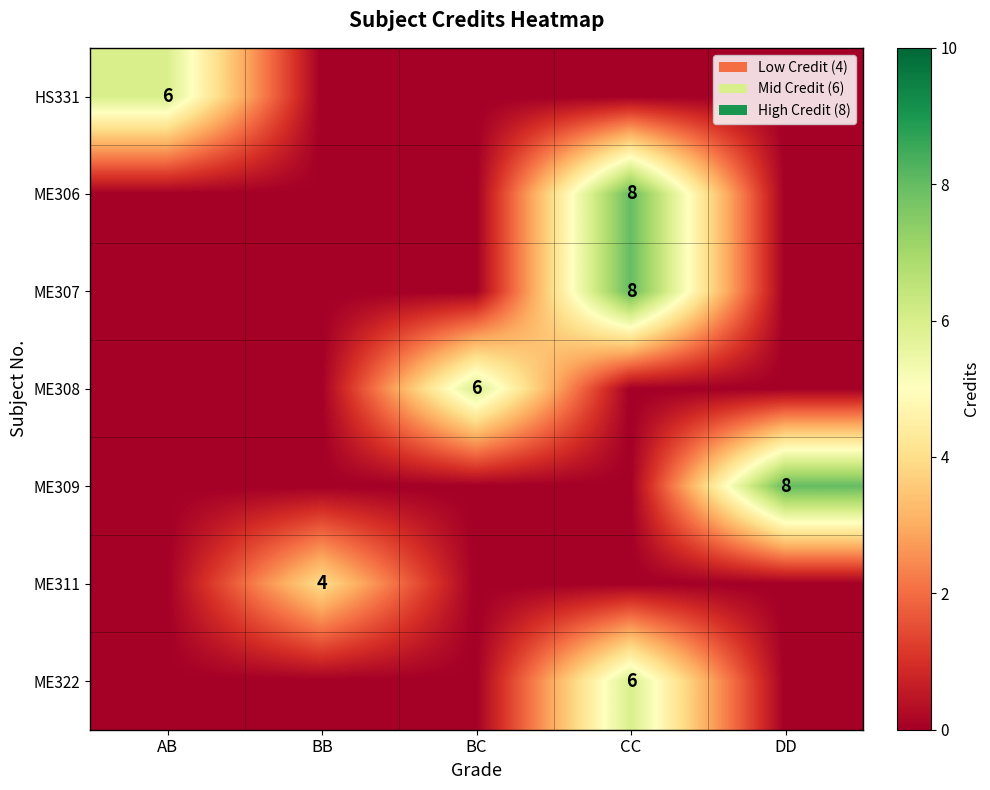

What is the spread (max minus min) of values at BB?

4